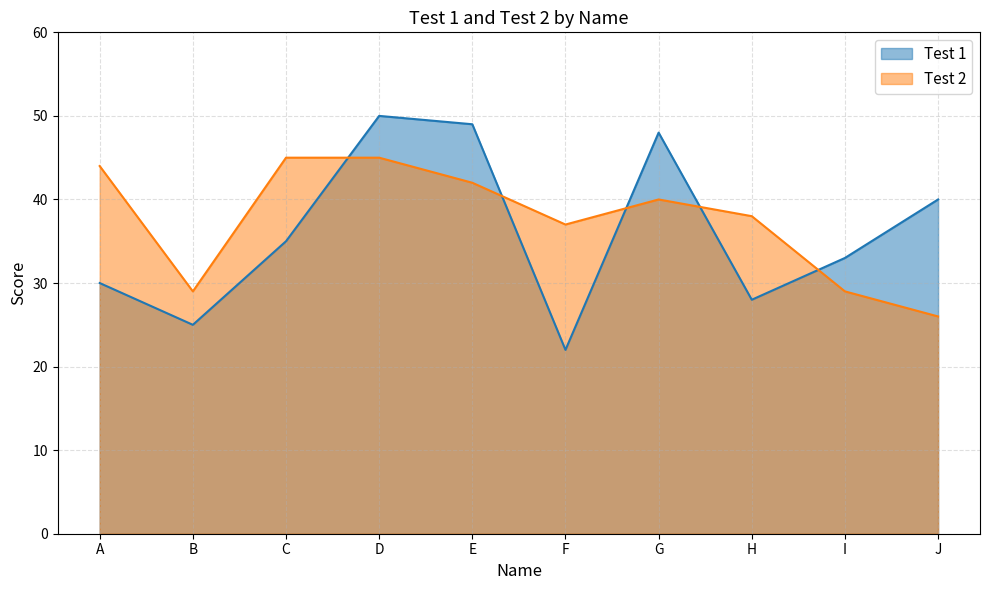

How many intersections are there between Test 2 and Test 1?

5